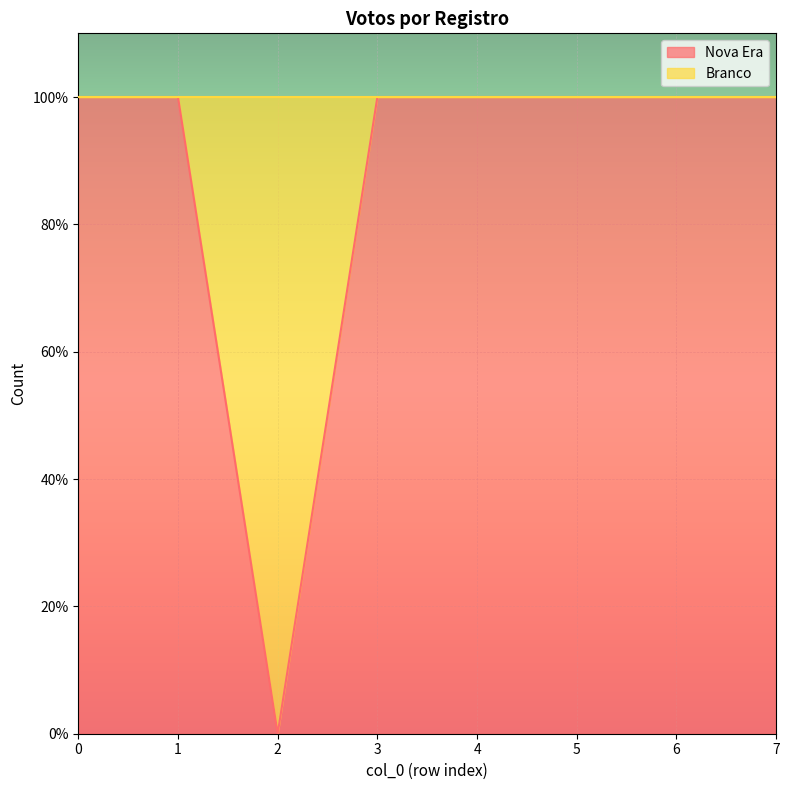

What is the value of the 7th point from the left?

1